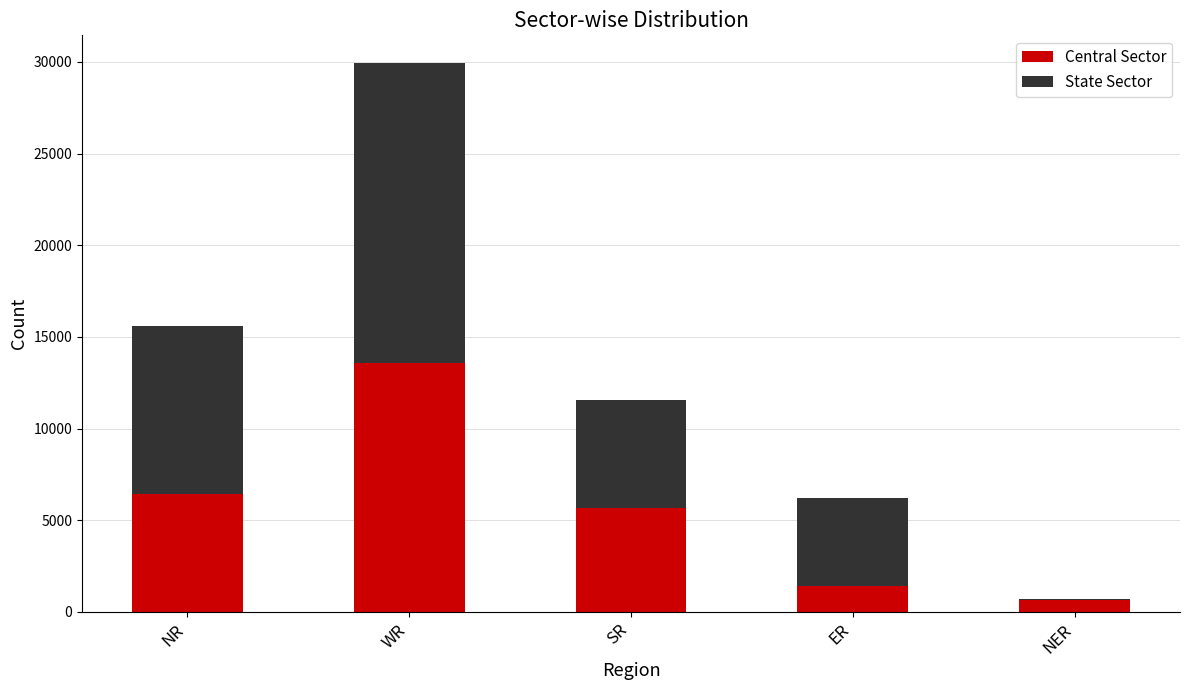

Does the chart contain stacked bars?

Yes